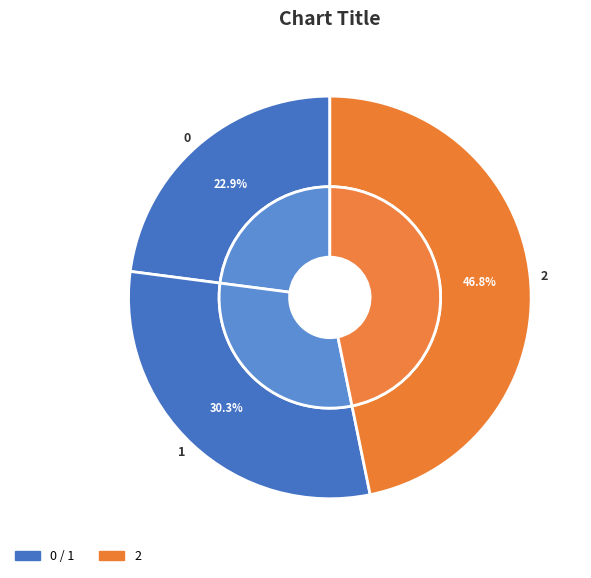

What percentage is NOT represented by 2?

53.2%